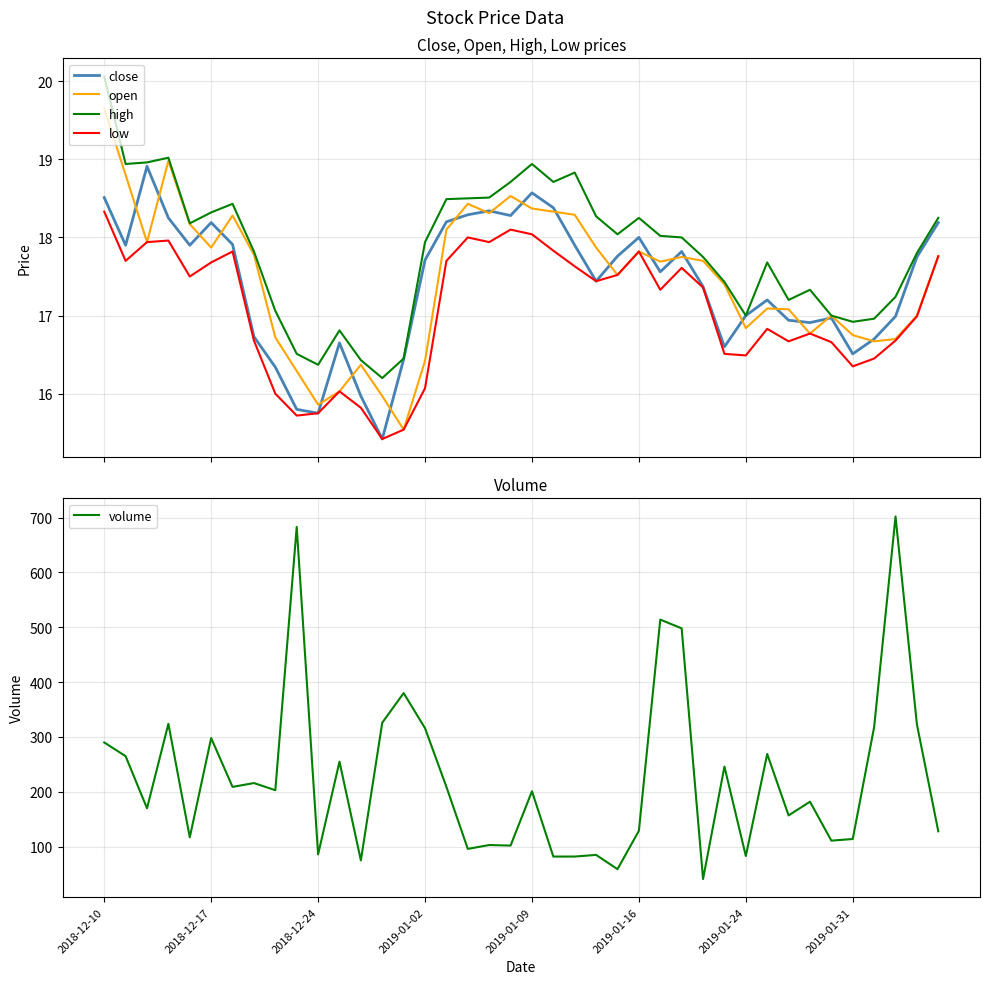

True or false: close and low cross at least once.

False